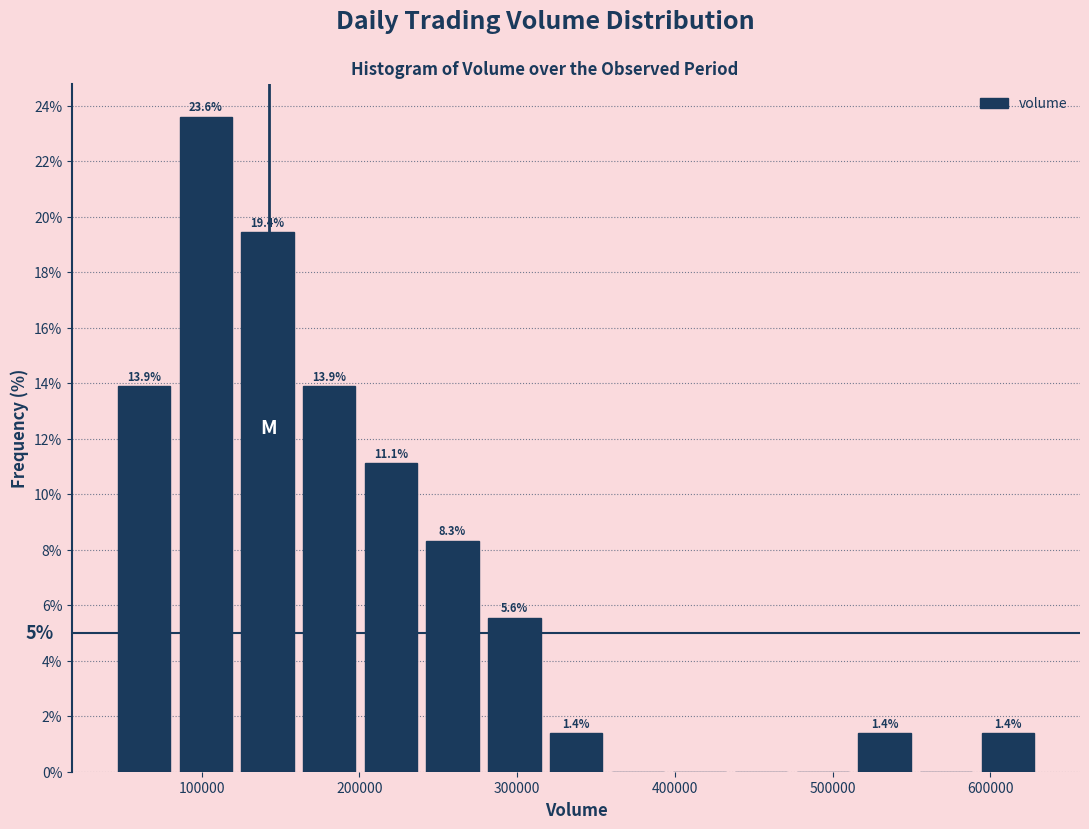

Around what value on the x-axis is the tallest bar? Give the approximate position of its centre, as read against the axis.

100000